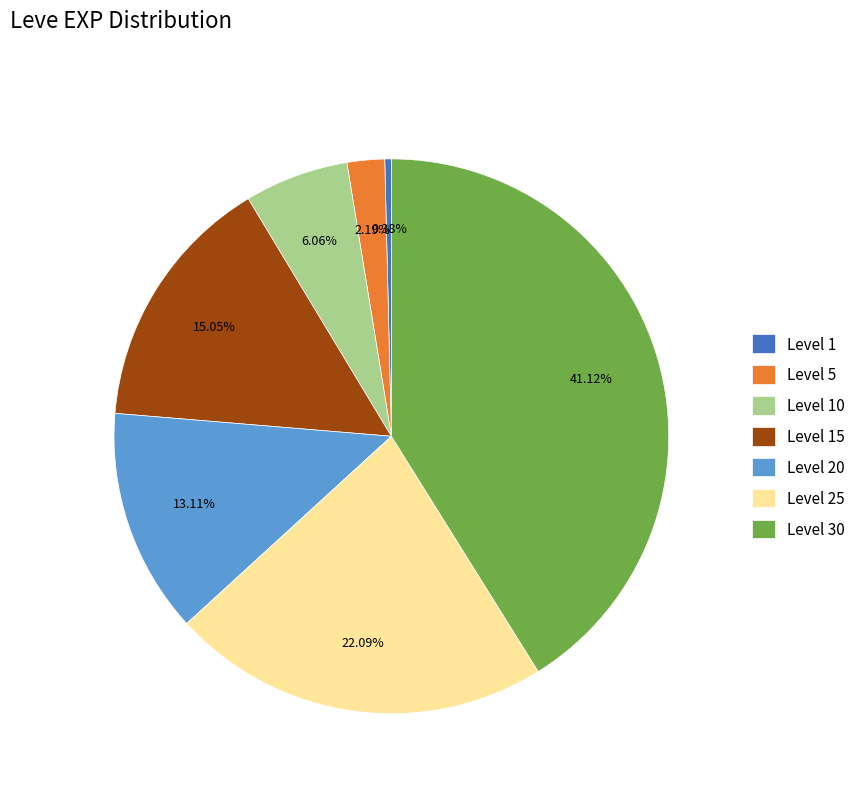

Does Level 10 represent more than half of the total?

No